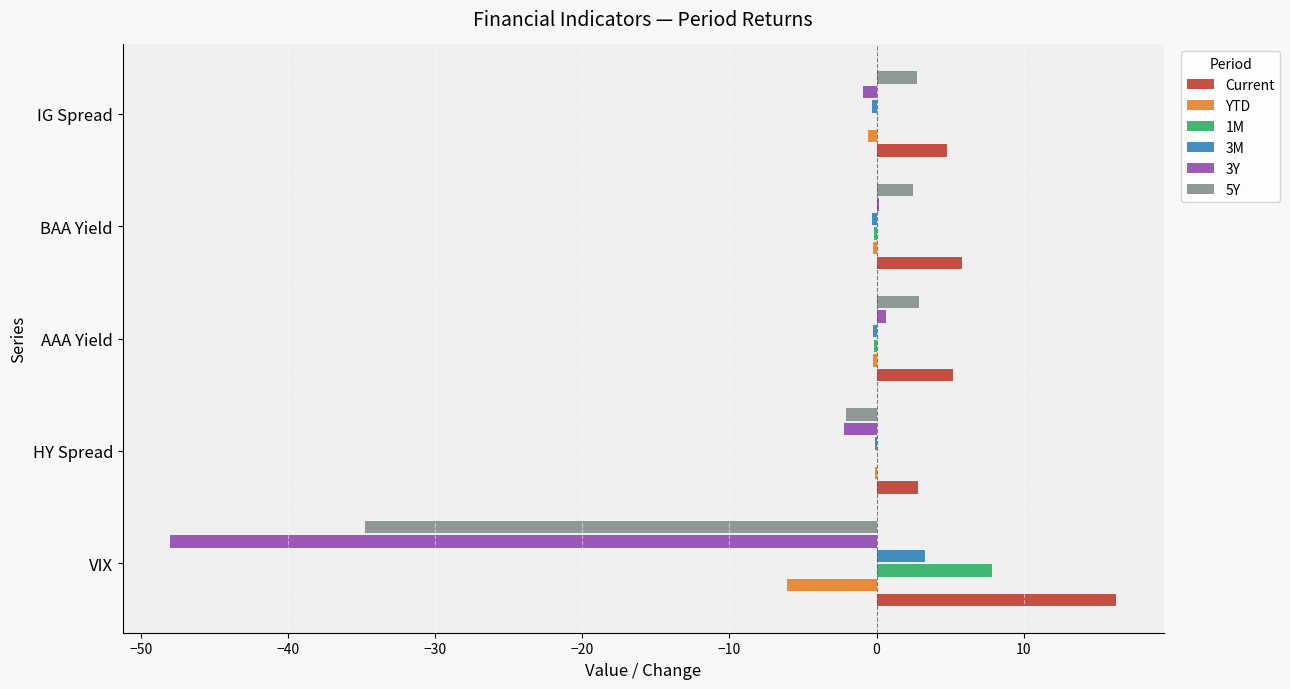

What are all the series names shown in the legend?

Current, YTD, 1M, 3M, 3Y, 5Y